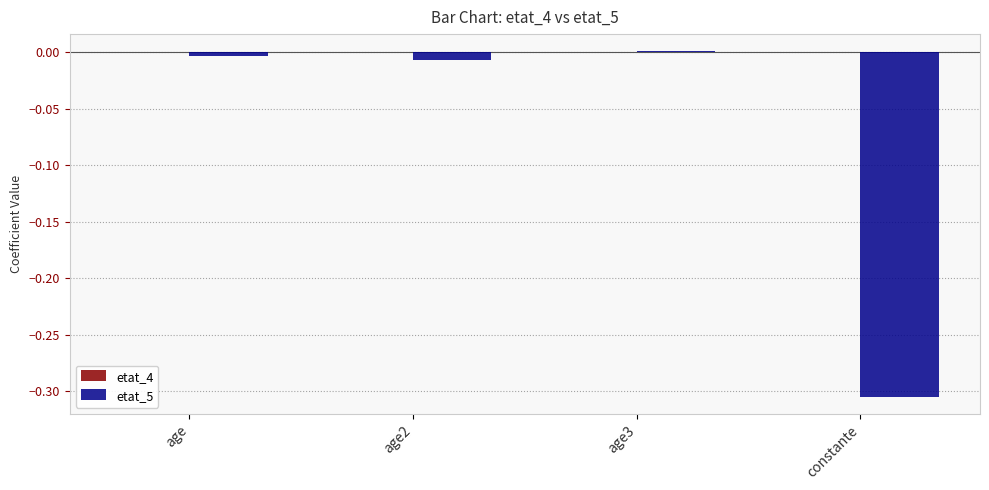

The chart shows a value of -0.4 at constante. True or false?

False